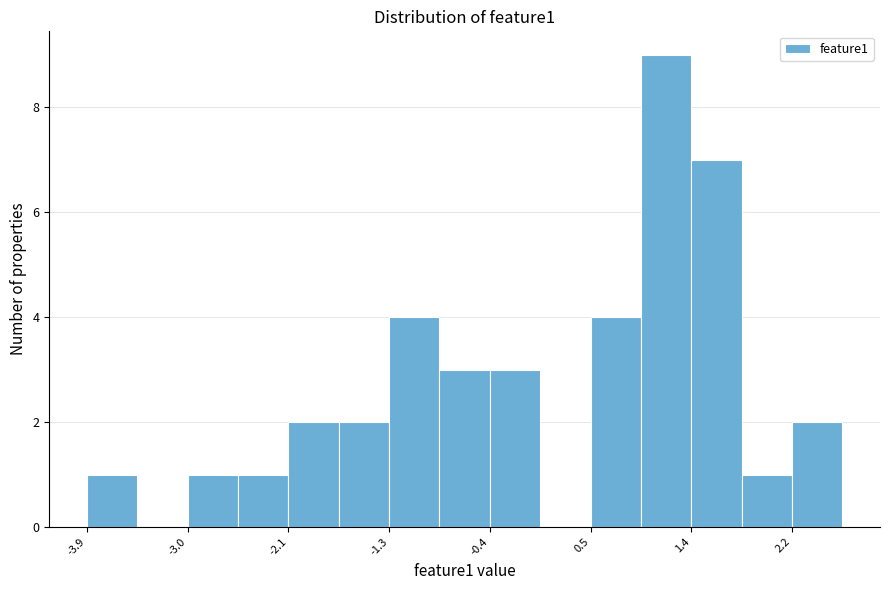

How tall is the bar that spans -1.3 to -0.8 on the x-axis? Neither the bar edges nor the heights are printed on the chart, so give them approximately, as read against the axes.

4